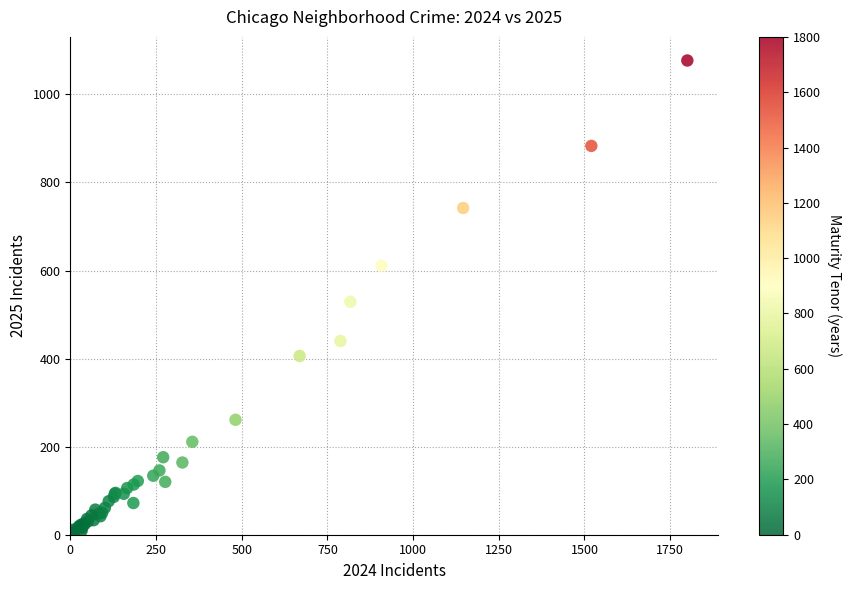

What Y value in the scatter plot is closest to 541?

529